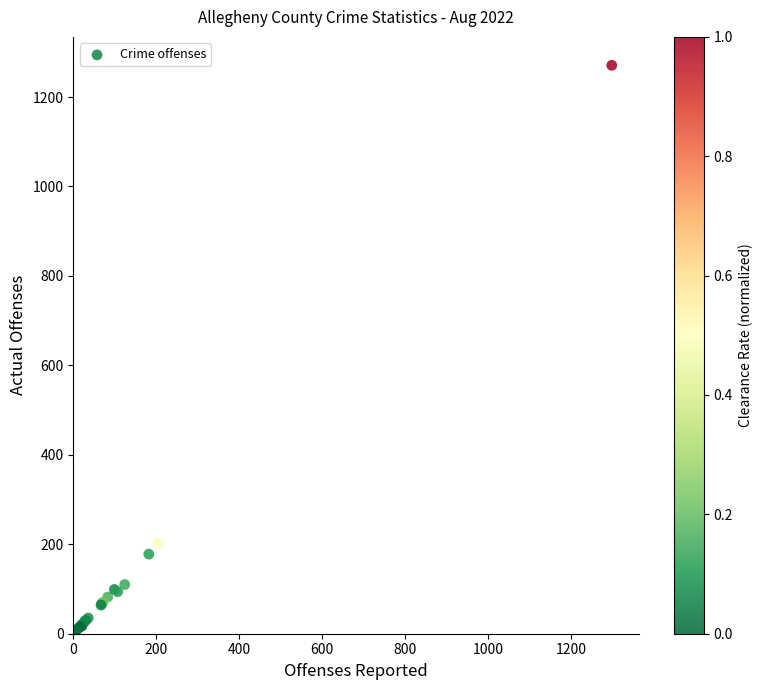

What Y value in the scatter plot is closest to 636?

202